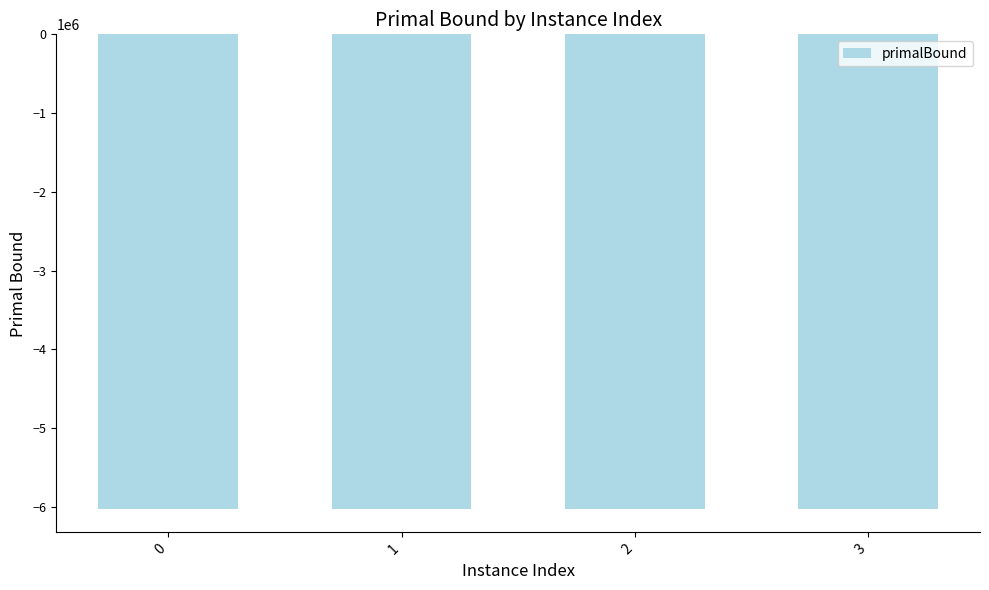

What is the sum of the values at 2 and 1?

-12040384.7